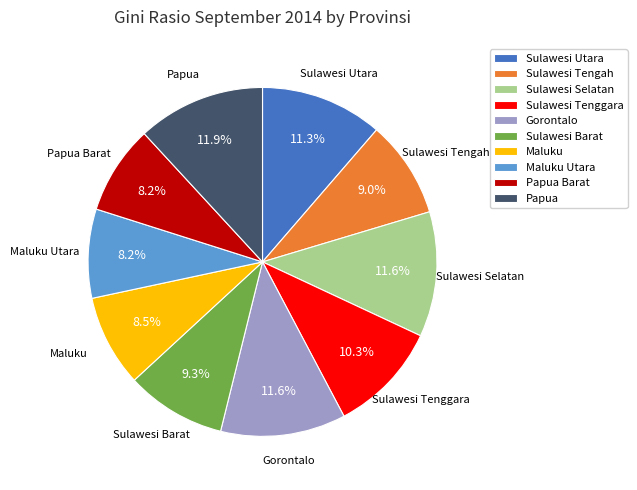

How many segments does this pie chart have?

10